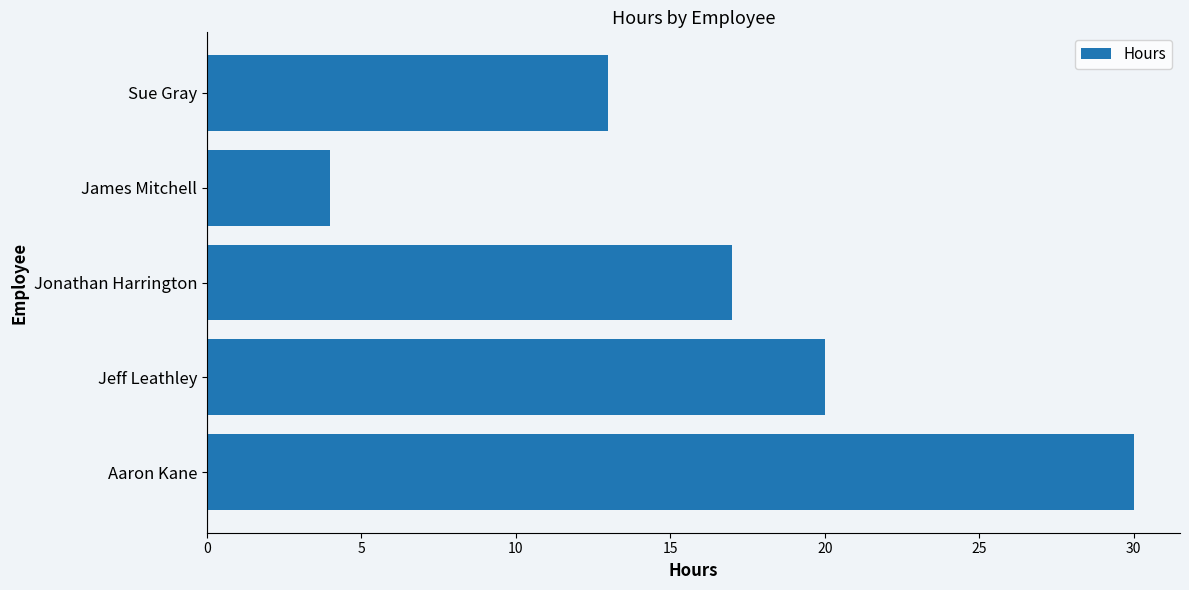

How many distinct data groups are displayed?

1